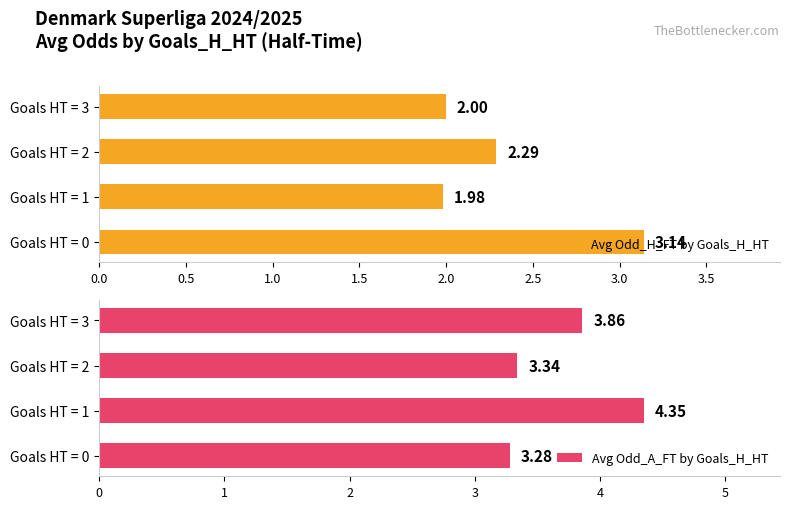

Reading right to left, extract all data points from this chart.

Avg Odd_H_FT by Goals_H_HT: 2.0	2.3	2.0	3.1
Avg Odd_A_FT by Goals_H_HT: 3.9	3.3	4.3	3.3